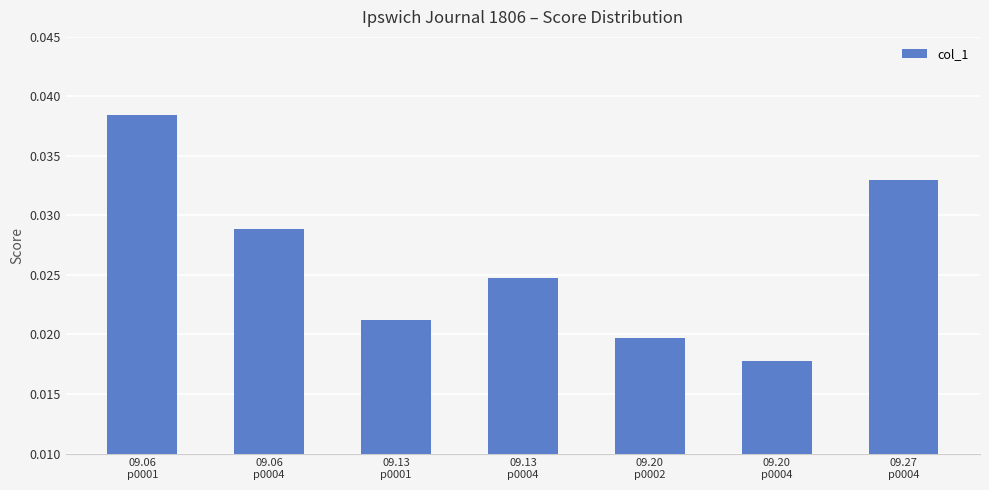

Does the chart contain any negative values?

No